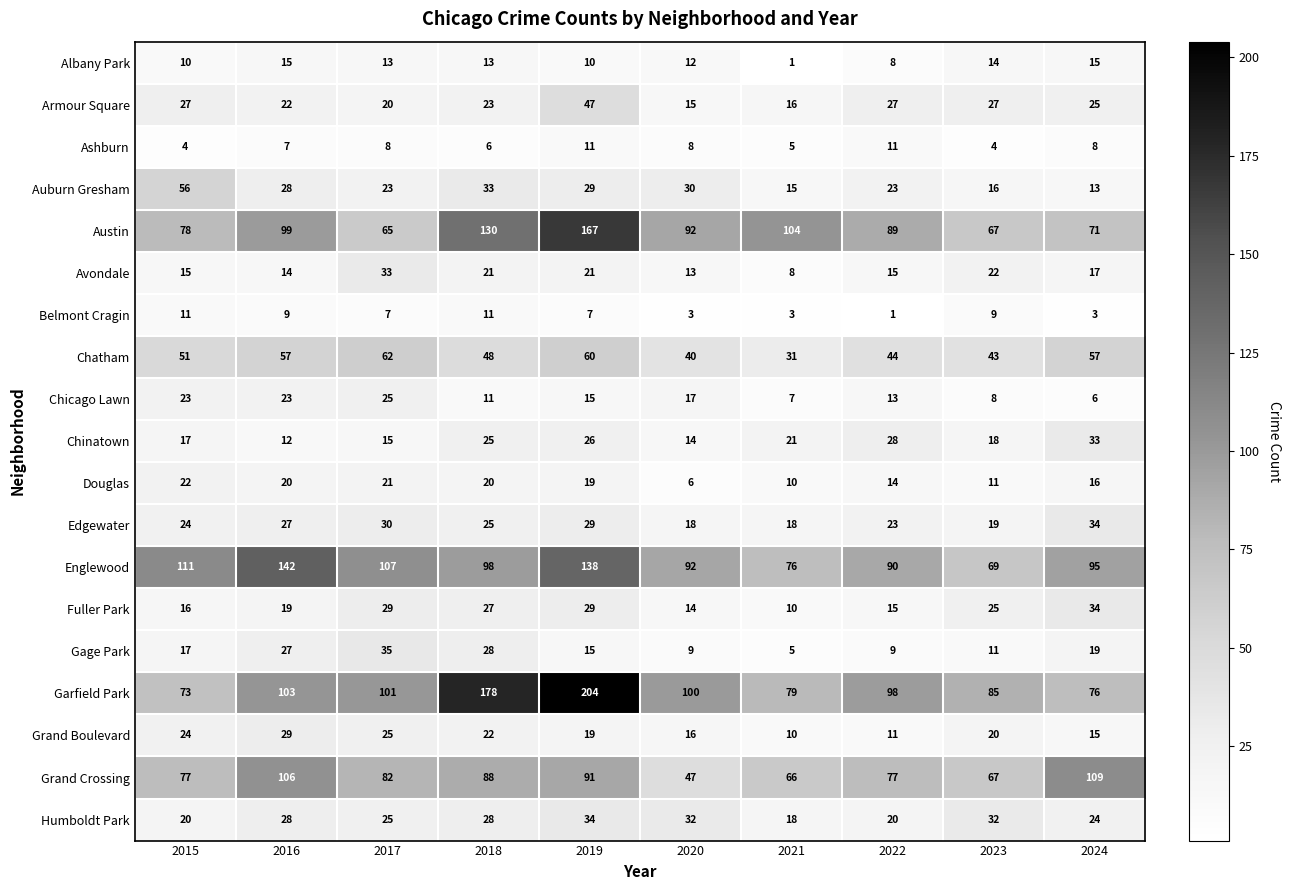

True or false: Edgewater has a value of 7 at 2020.

False